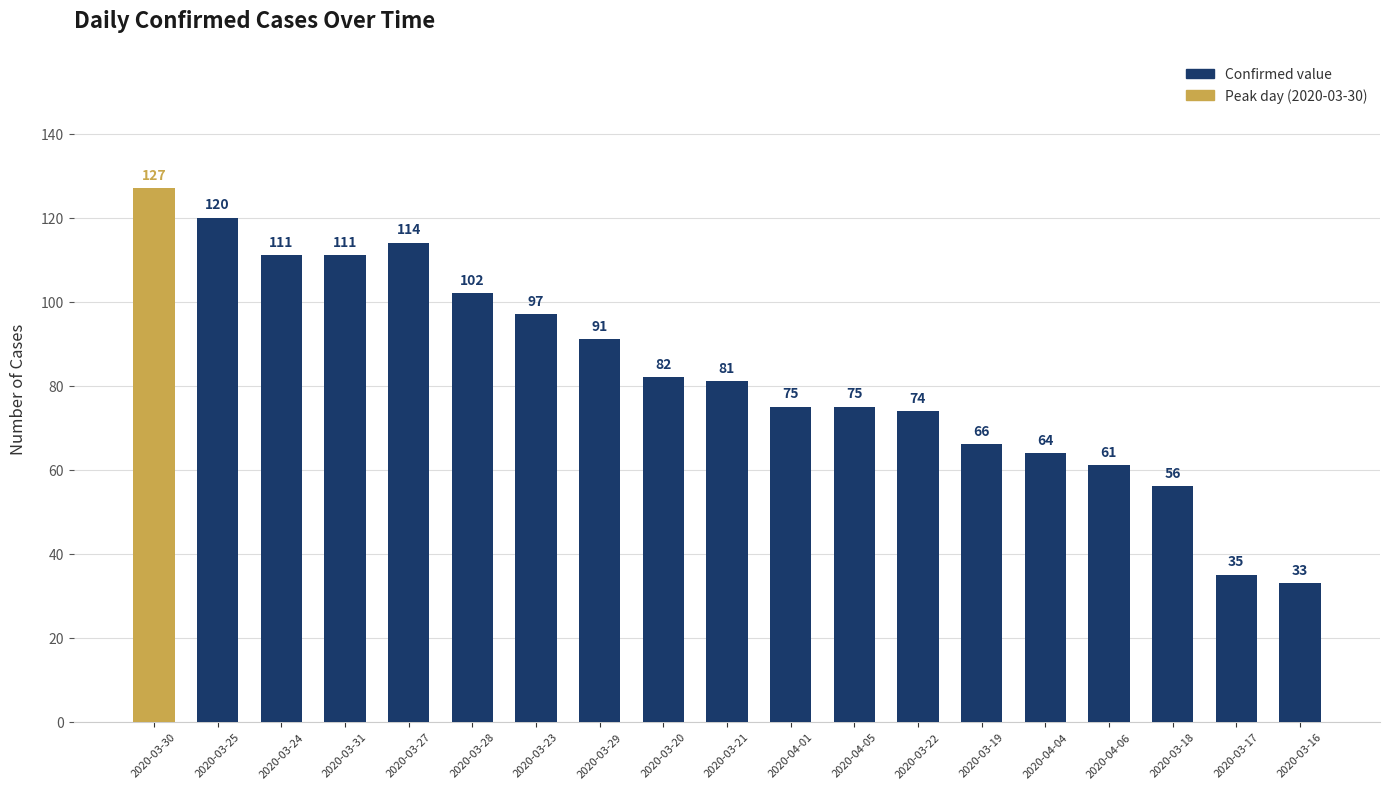

Which has a higher value, 2020-03-31 or 2020-03-29?

2020-03-31